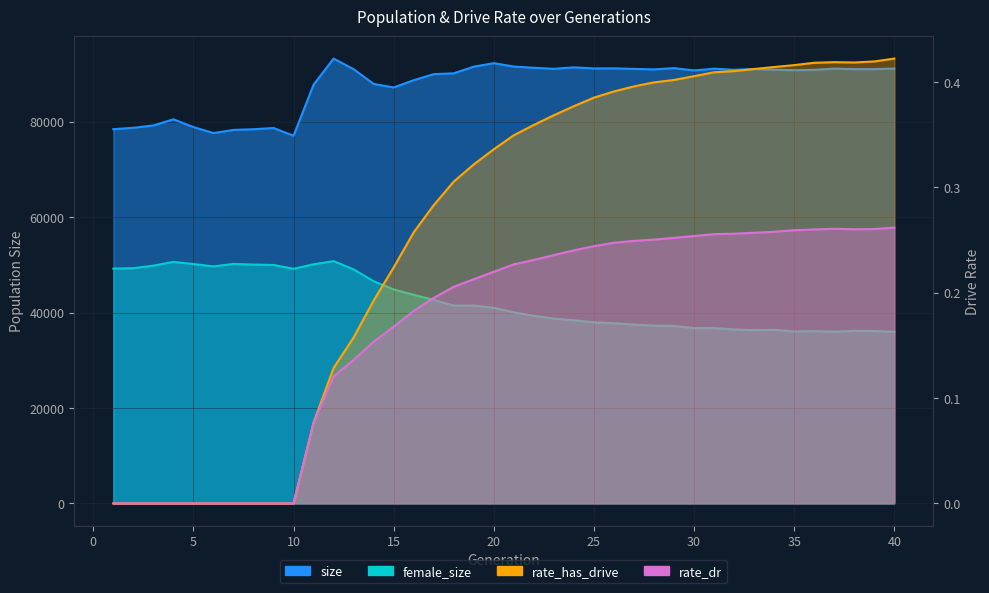

Between 14 and 38, which is larger?

38